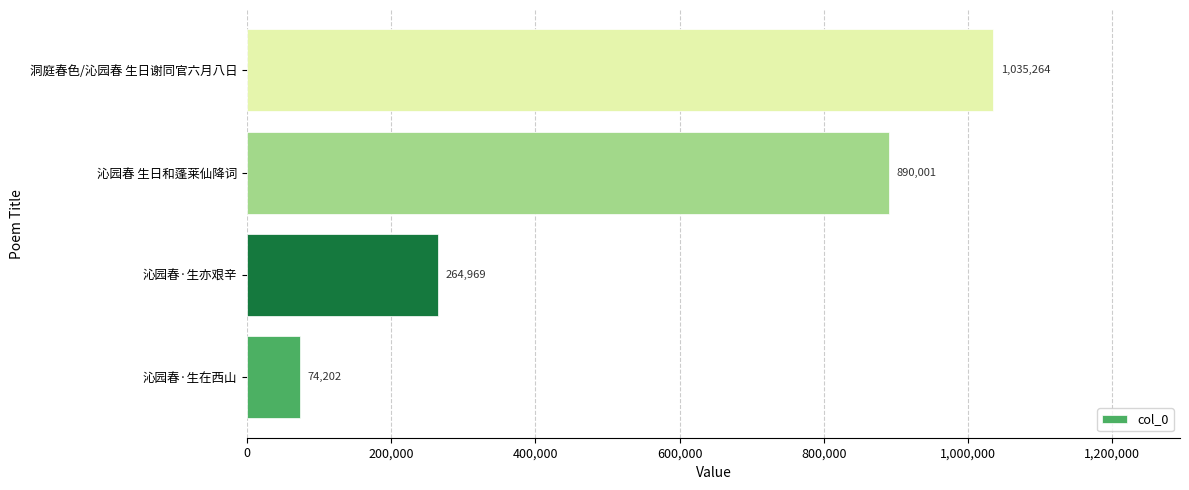

Reading bottom to top, what are all the values shown in this chart?

74202	264969	890001	1035264